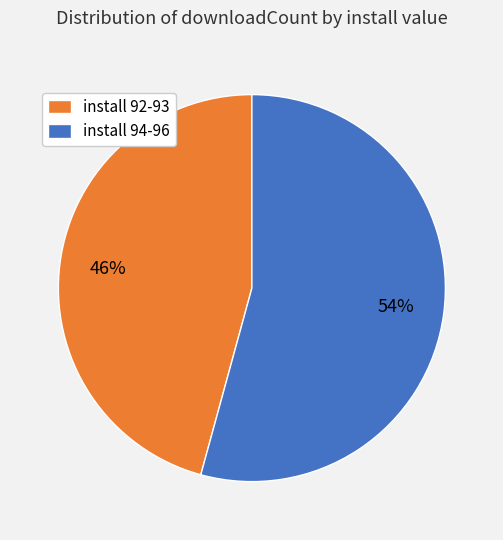

True or false: install 92-93 accounts for 46% of the total.

True